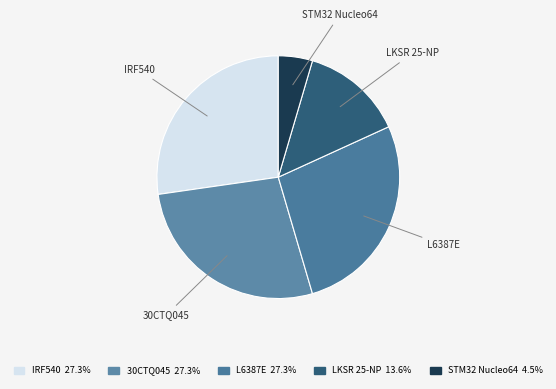

Which category has the smallest portion of the pie?

STM32 Nucleo64